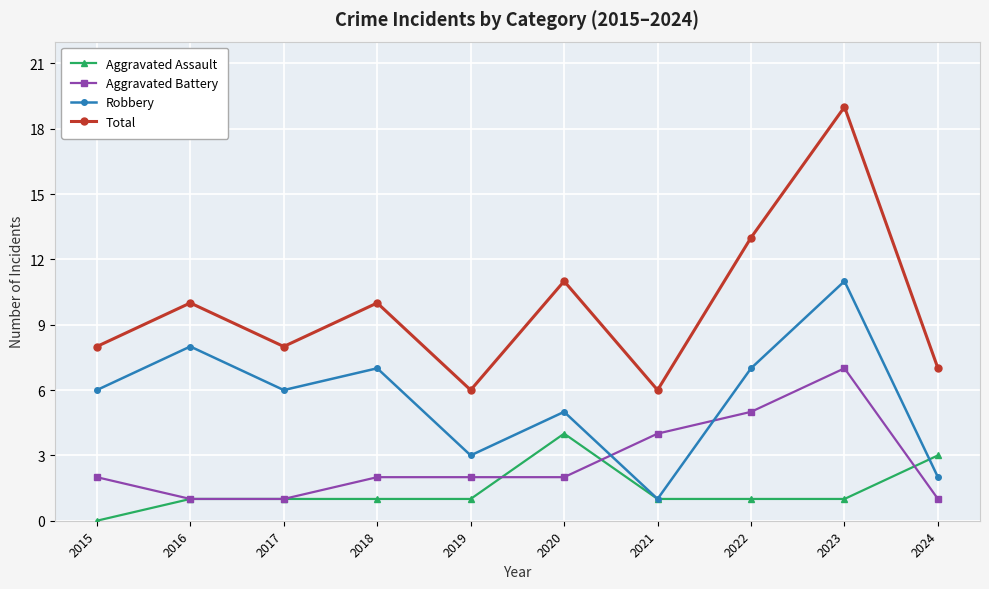

What is the value of the Aggravated Battery point at the 8th from the left?

5